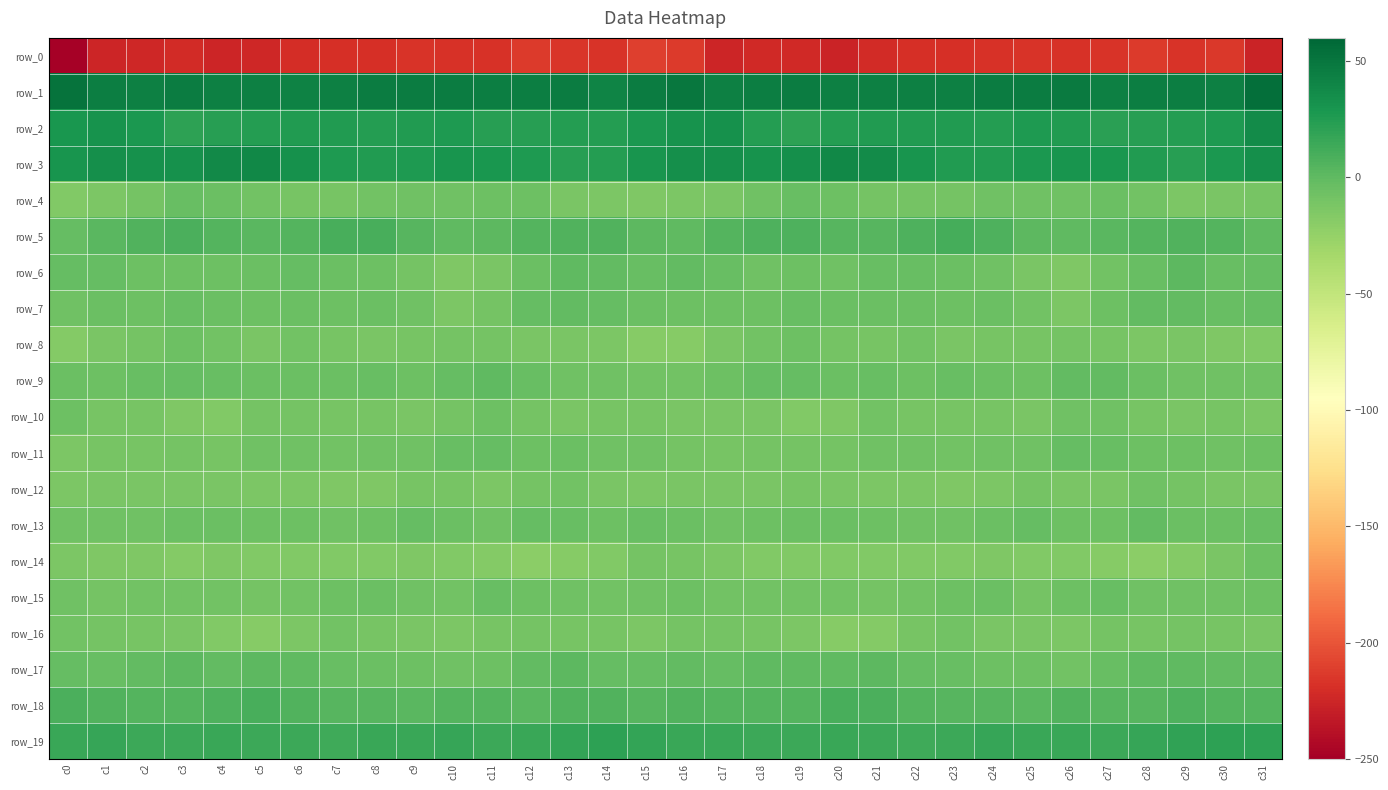

Where does the row_14 series first go above -15?

c0